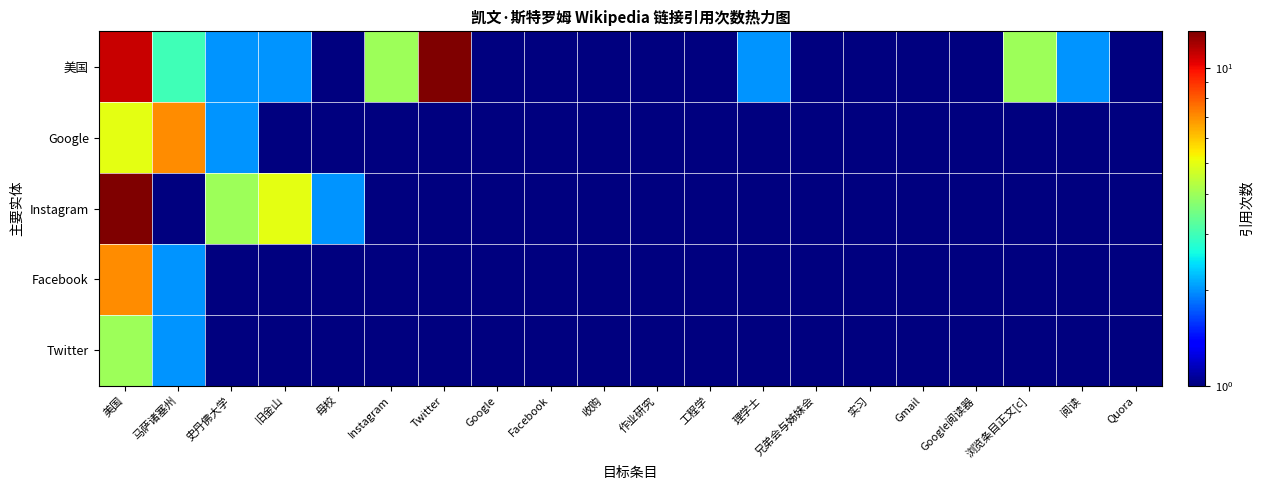

Reading left to right, extract all data points from this chart.

美国: 美国=11	马萨诸塞州=3	史丹佛大学=2	旧金山=2	母校=1	Instagram=4	Twitter=13	Google=1	Facebook=1	收购=1	作业研究=1	工程学=1	理学士=2	兄弟会与姊妹会=1	实习=1	Gmail=1	Google阅读器=1	浏览条目正文[c]=4	阅读=2	Quora=1
Google: 美国=5	马萨诸塞州=7	史丹佛大学=2	旧金山=1	母校=1	Instagram=1	Twitter=1	Google=1	Facebook=1	收购=1	作业研究=1	工程学=1	理学士=1	兄弟会与姊妹会=1	实习=1	Gmail=1	Google阅读器=1	浏览条目正文[c]=1	阅读=1	Quora=1
Instagram: 美国=13	马萨诸塞州=1	史丹佛大学=4	旧金山=5	母校=2	Instagram=1	Twitter=1	Google=1	Facebook=1	收购=1	作业研究=1	工程学=1	理学士=1	兄弟会与姊妹会=1	实习=1	Gmail=1	Google阅读器=1	浏览条目正文[c]=1	阅读=1	Quora=1
Facebook: 美国=7	马萨诸塞州=2	史丹佛大学=1	旧金山=1	母校=1	Instagram=1	Twitter=1	Google=1	Facebook=1	收购=1	作业研究=1	工程学=1	理学士=1	兄弟会与姊妹会=1	实习=1	Gmail=1	Google阅读器=1	浏览条目正文[c]=1	阅读=1	Quora=1
Twitter: 美国=4	马萨诸塞州=2	史丹佛大学=1	旧金山=1	母校=1	Instagram=1	Twitter=1	Google=1	Facebook=1	收购=1	作业研究=1	工程学=1	理学士=1	兄弟会与姊妹会=1	实习=1	Gmail=1	Google阅读器=1	浏览条目正文[c]=1	阅读=1	Quora=1